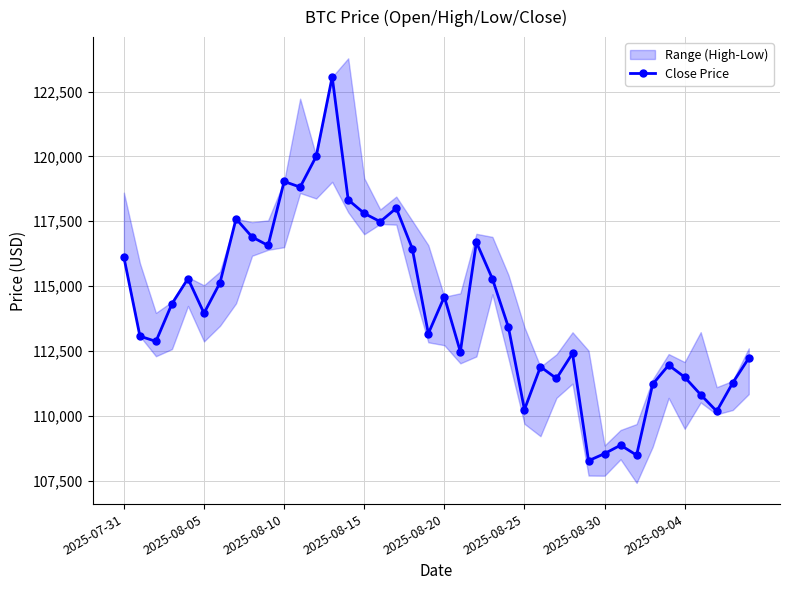

How many categories are shown in the chart?

40